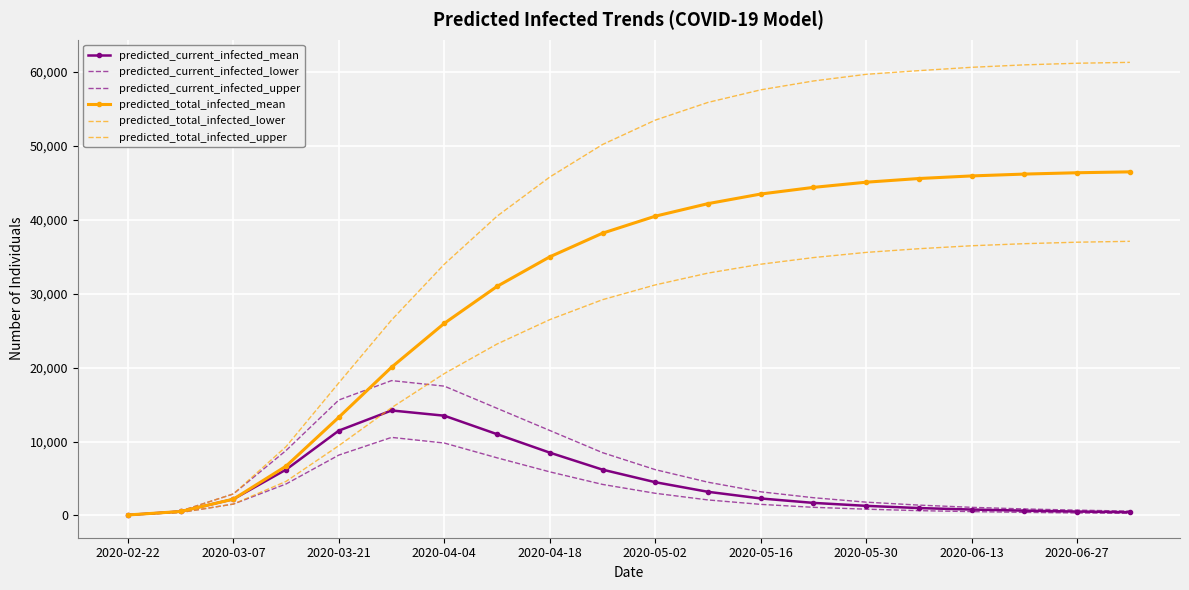

How many values in the predicted_total_infected_lower series exceed 31200?

9